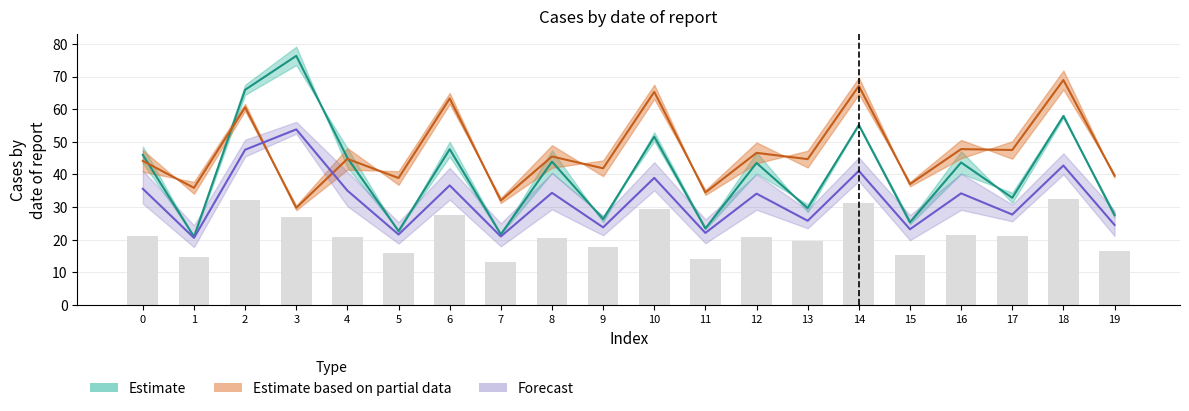

What is the value of the upper_1 bar at the 10th from the left?

26.3